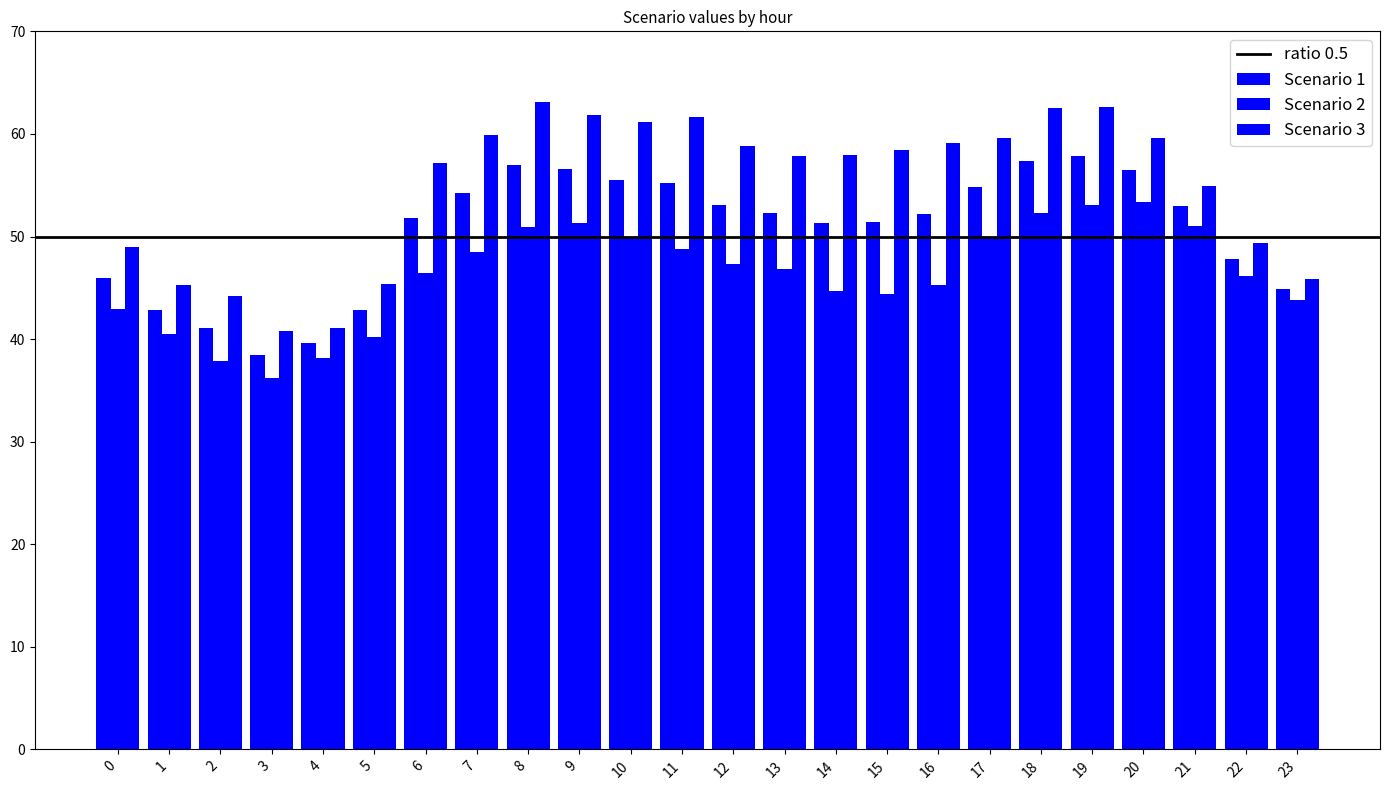

What is the difference between the maximum and minimum values in the Scenario 1 series?

19.4